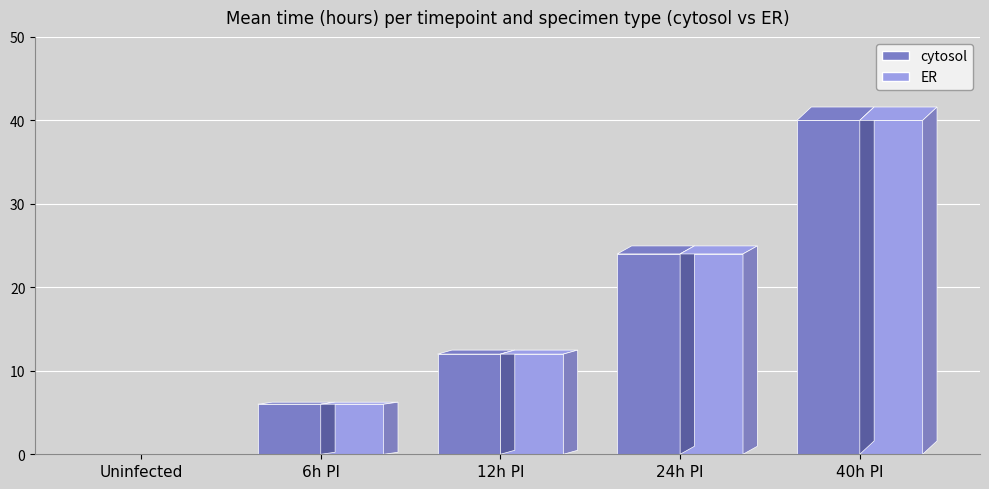

Is the value of ER at 5 greater than the value of cytosol at 5?

No